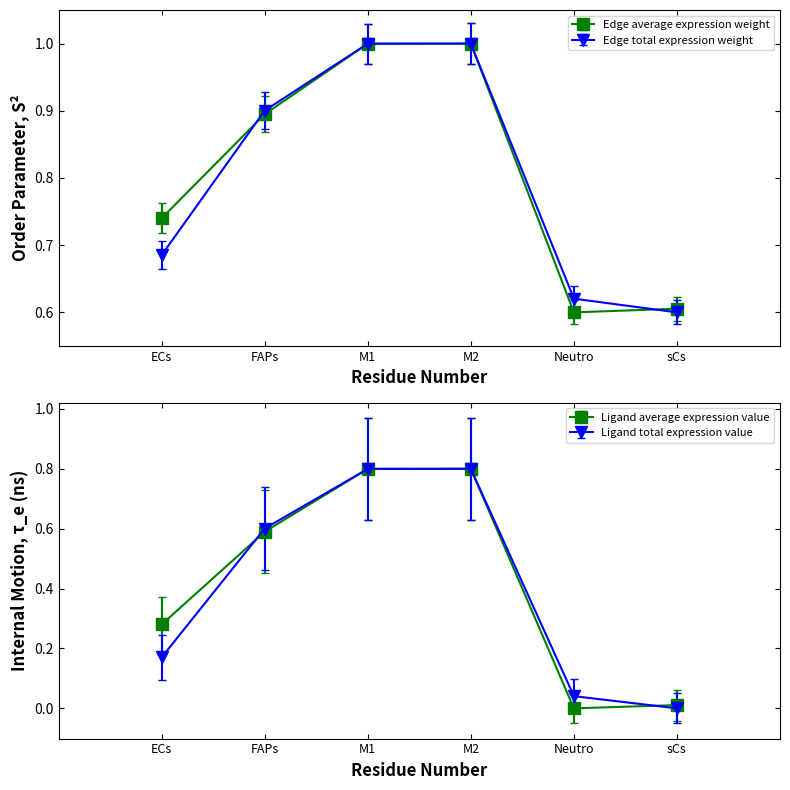

Is the value of Ligand total expression value at M2 greater than the value of Edge total expression weight at ECs?

Yes